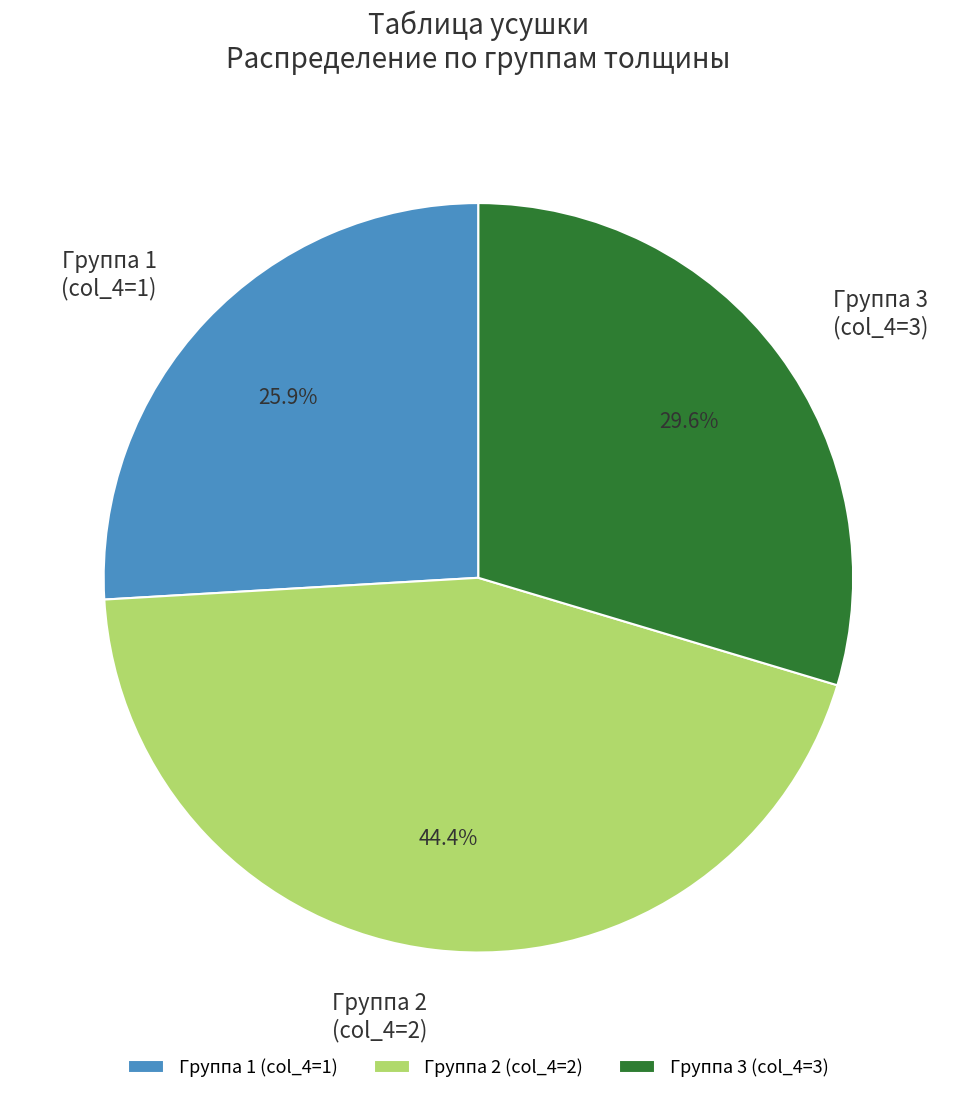

Is Группа 1 (col_4=1) the majority of the pie?

No